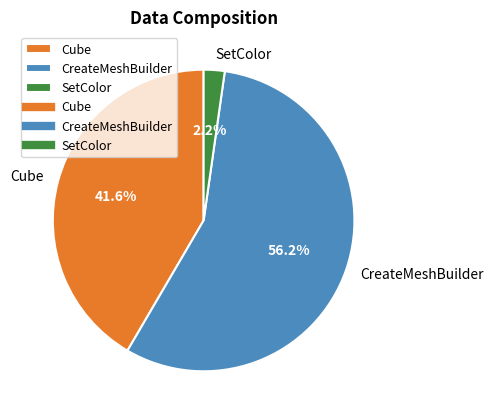

To the nearest percent, what is the combined percentage of SetColor and CreateMeshBuilder?

58%